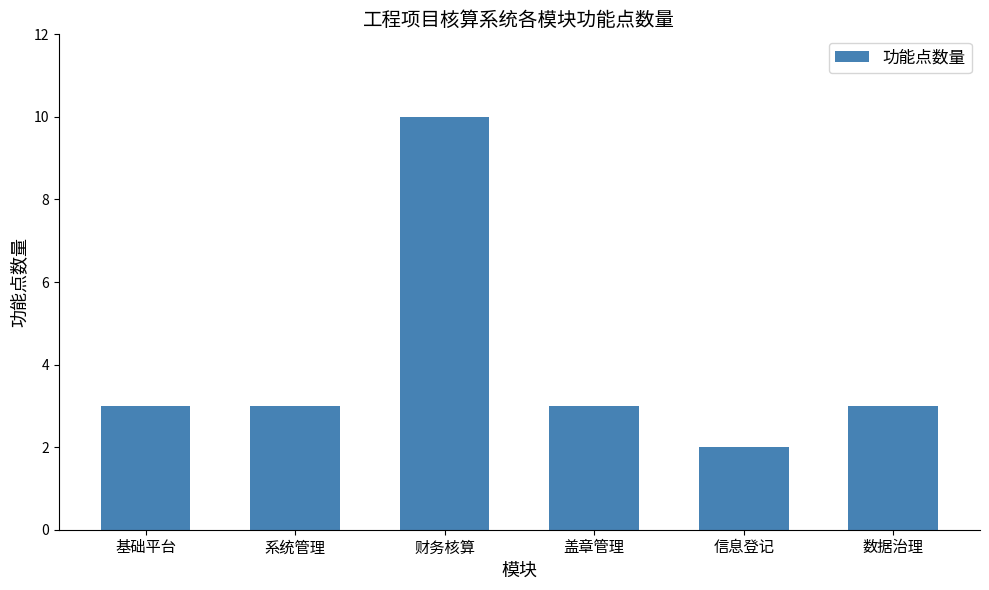

How many bars are there in total?

6